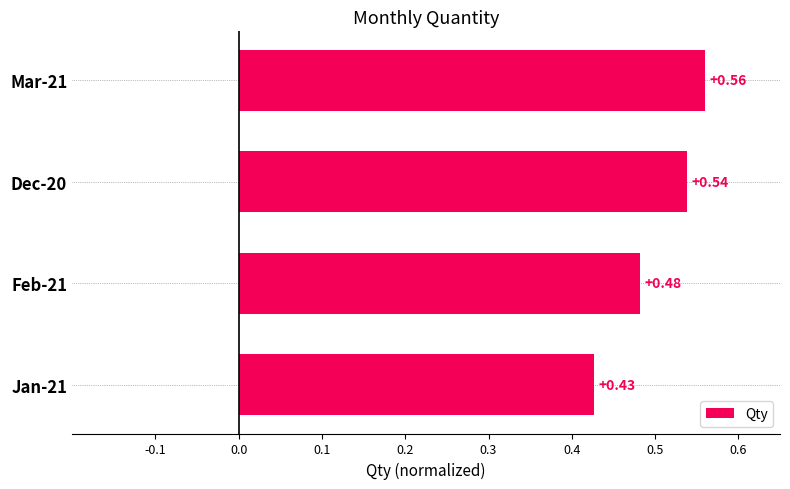

What is the sum of all values?

2.0